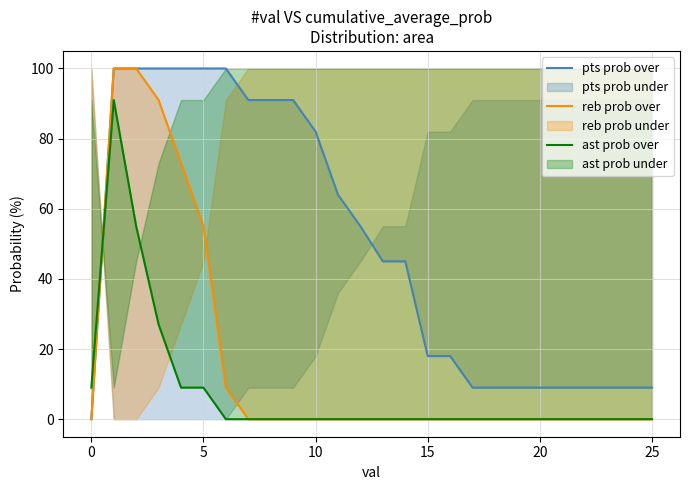

List the series in order of their peak value, highest first.

pts prob over, reb prob over, ast prob over